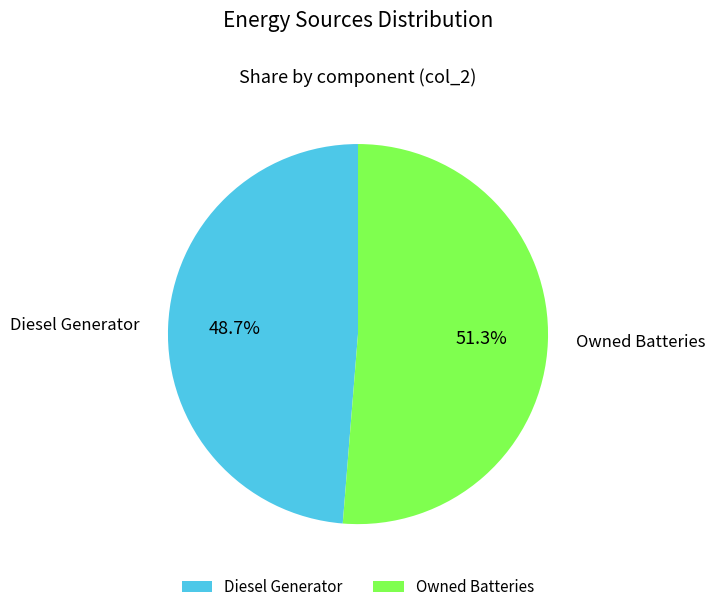

Which slice represents more than half of the pie?

Owned Batteries